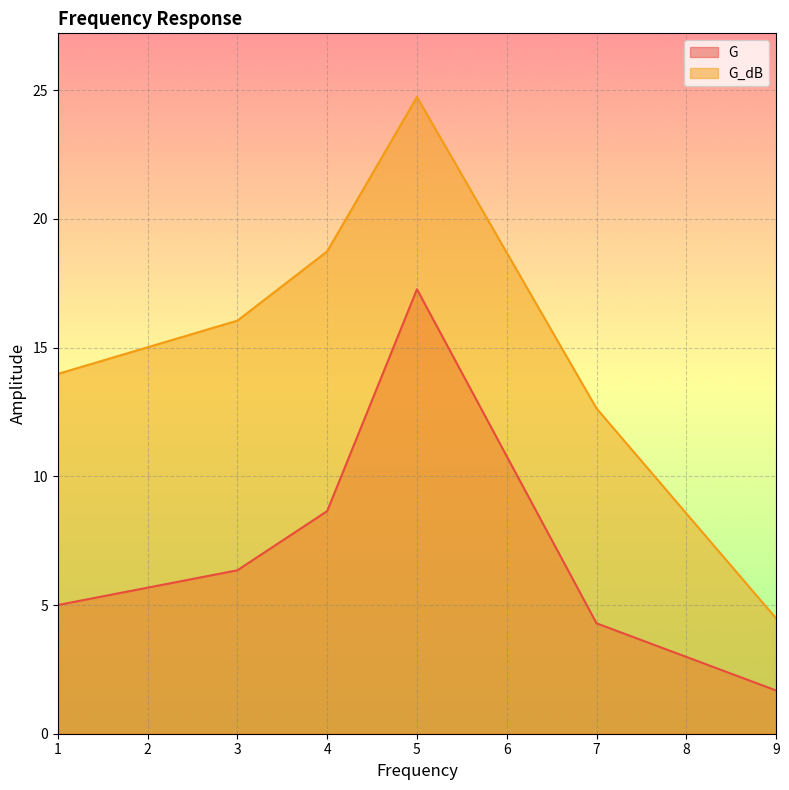

What is the difference between the maximum and second lowest values in the G_dB series?

12.1